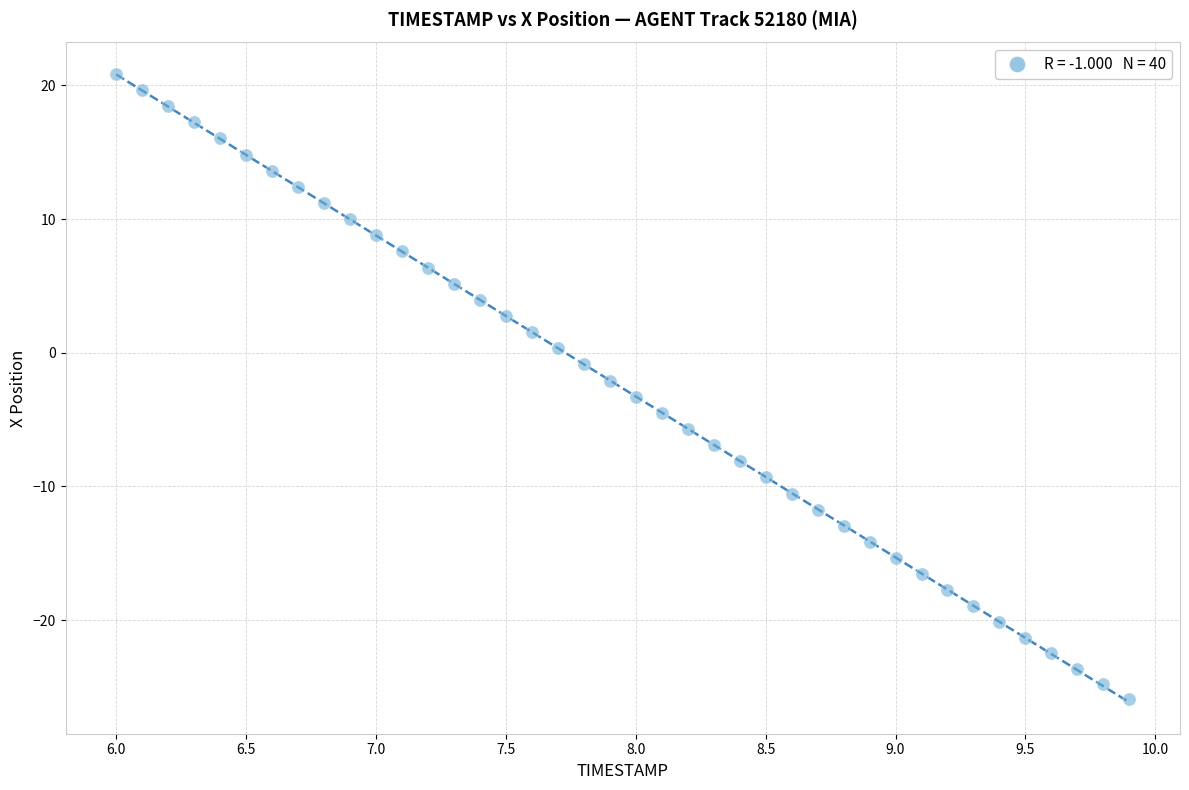

What is the range of X values (max minus min)?

3.9